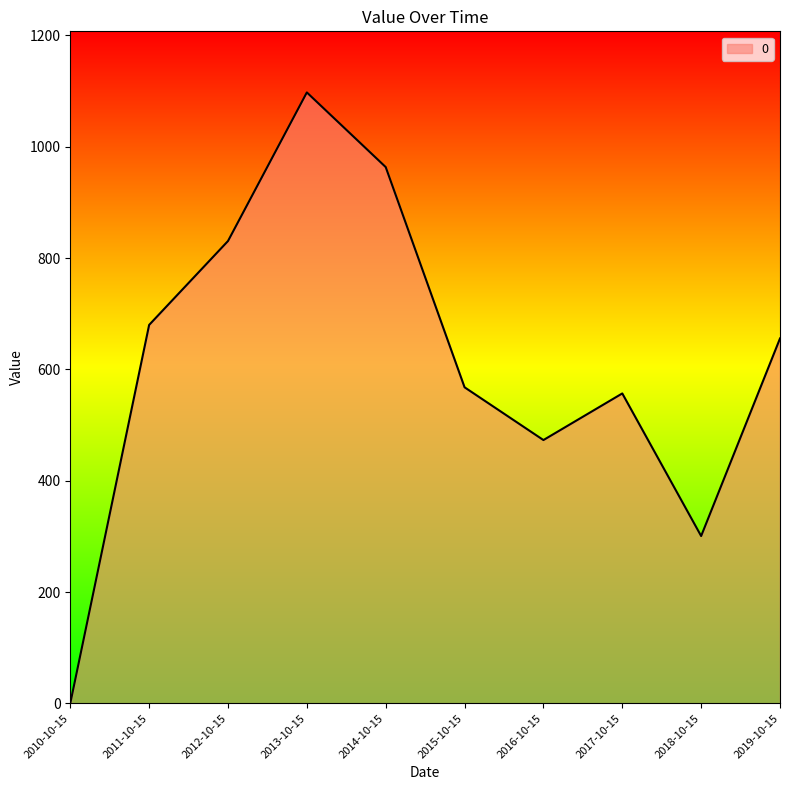

How many values are above zero?

9